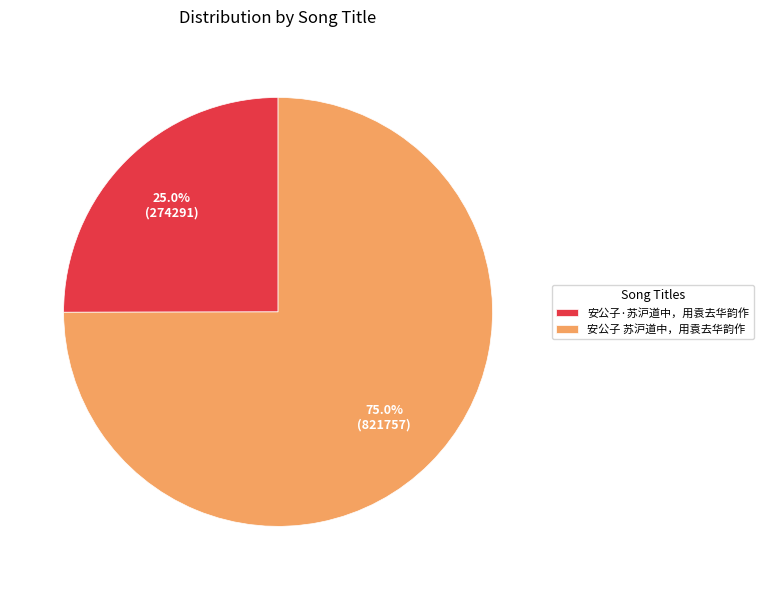

What is the largest slice in the pie chart?

安公子 苏沪道中，用袁去华韵作